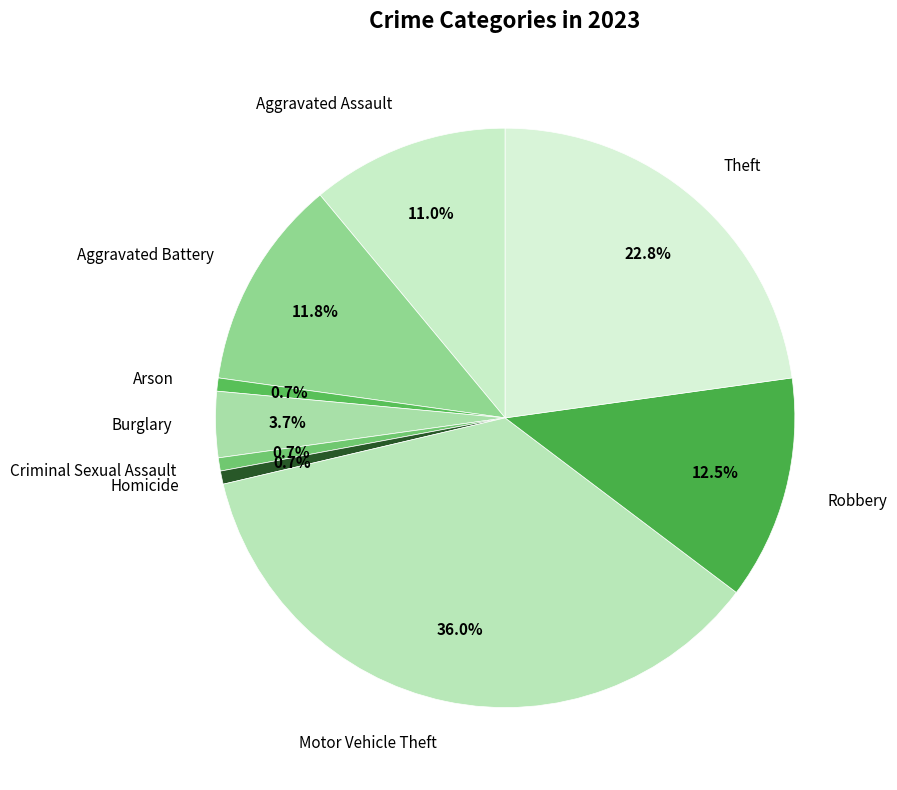

The Motor Vehicle Theft slice represents 25% of the pie. True or false?

False